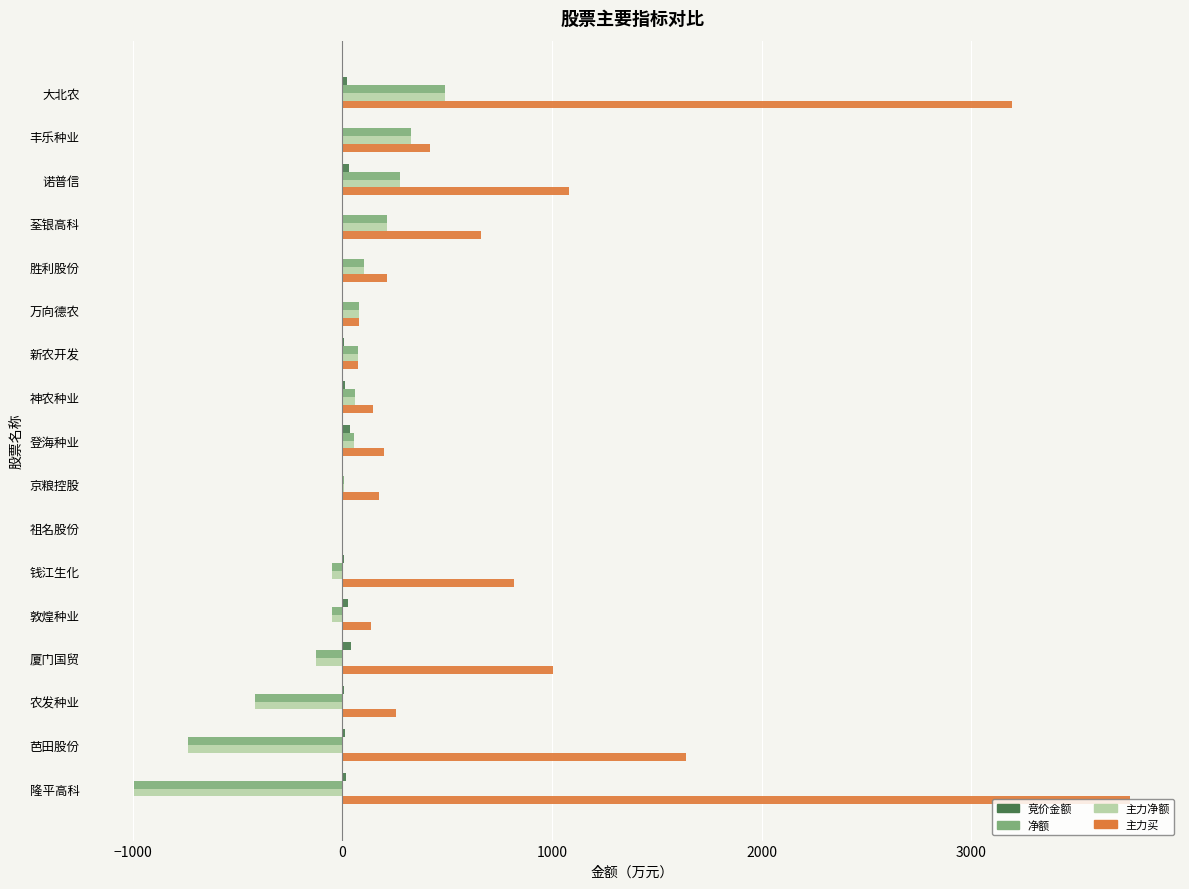

Between 敦煌种业 and 芭田股份, which series saw the biggest shift?

主力买